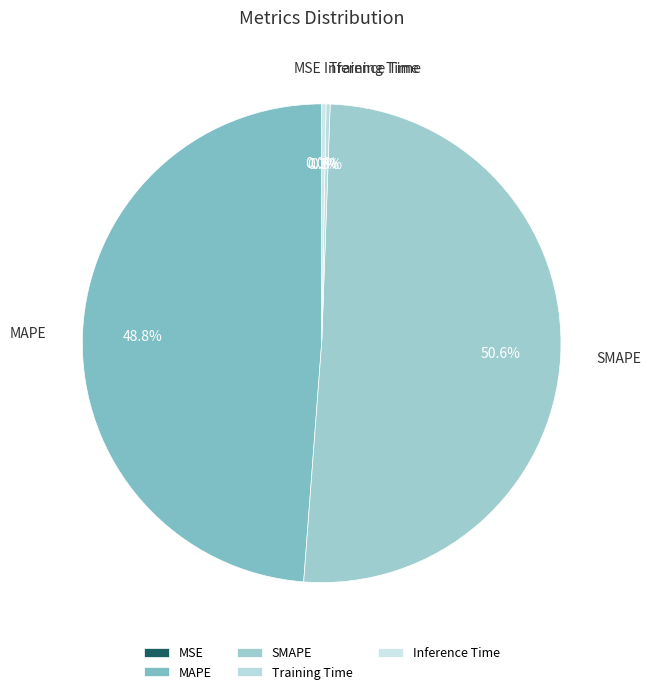

Is SMAPE the majority of the pie?

Yes